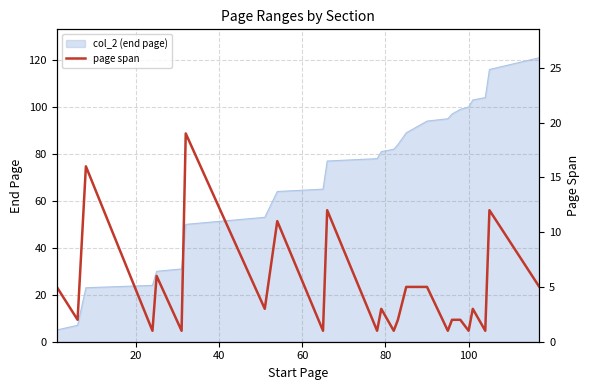

The chart shows a value of 0 at 100. True or false?

False